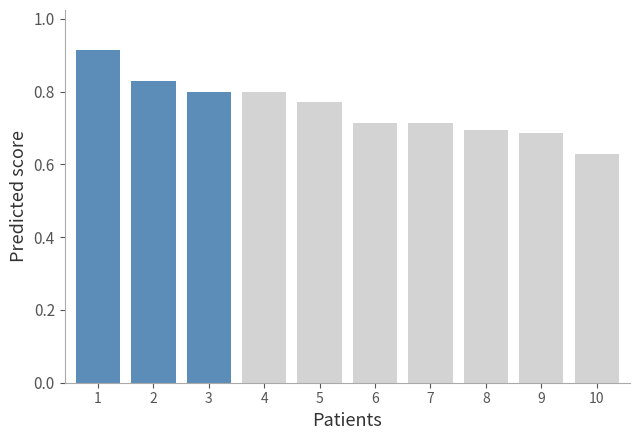

Where is the data nearest to the value 0?

10